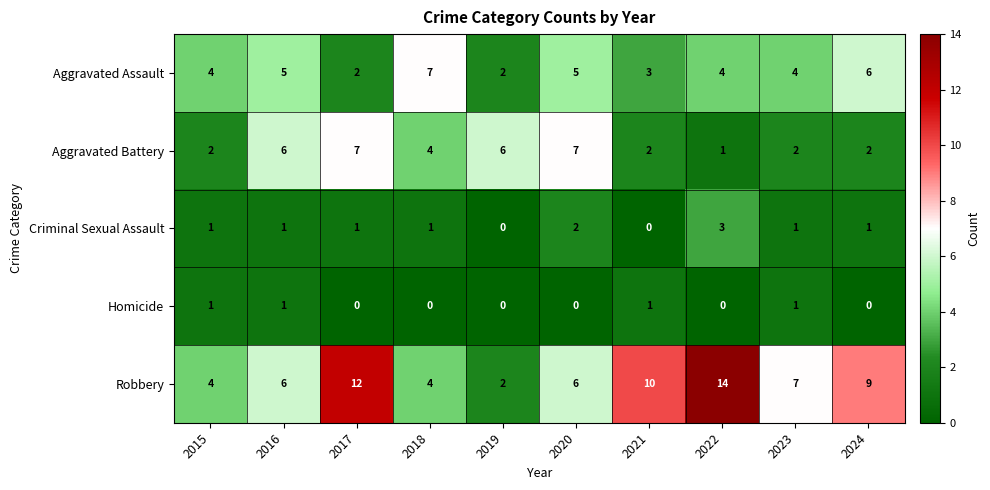

Which series has the largest range (max minus min)?

Robbery